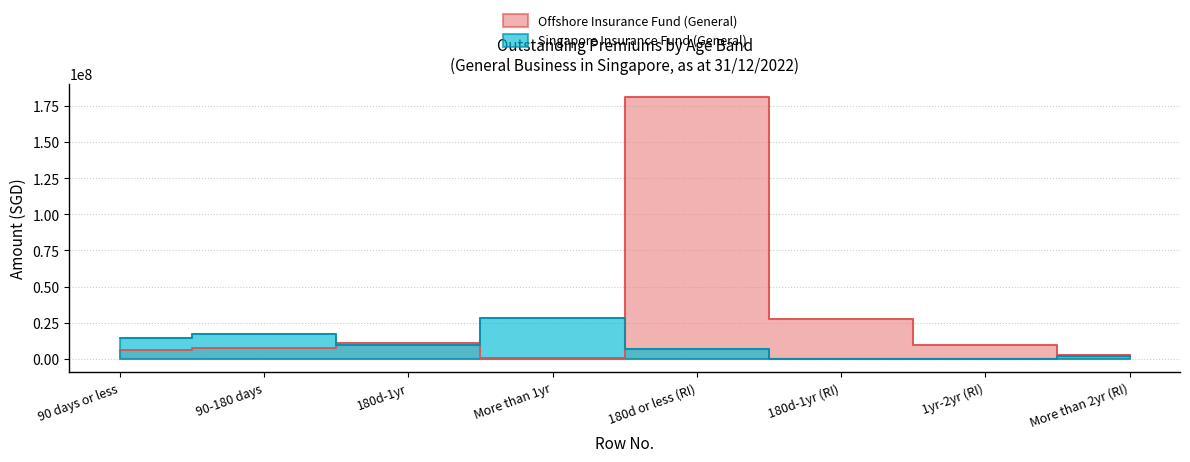

What is the value of the Offshore Insurance Fund (General) point at the 3rd from the left?

11101034